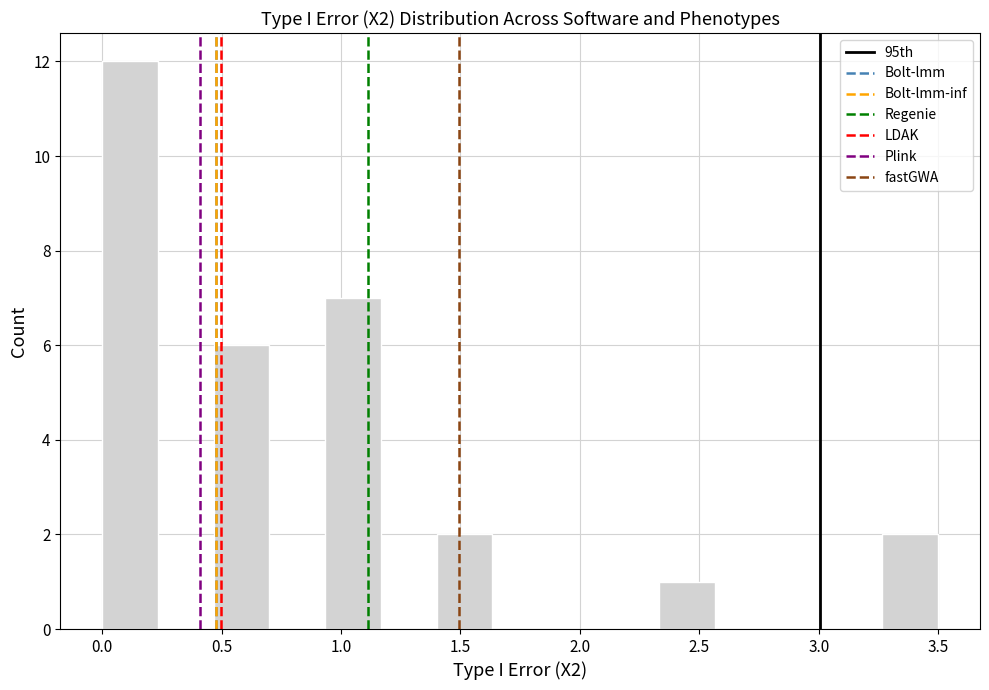

How tall is the bar that spans 2.35 to 2.55 on the x-axis? Neither the bar edges nor the heights are printed on the chart, so give them approximately, as read against the axes.

1